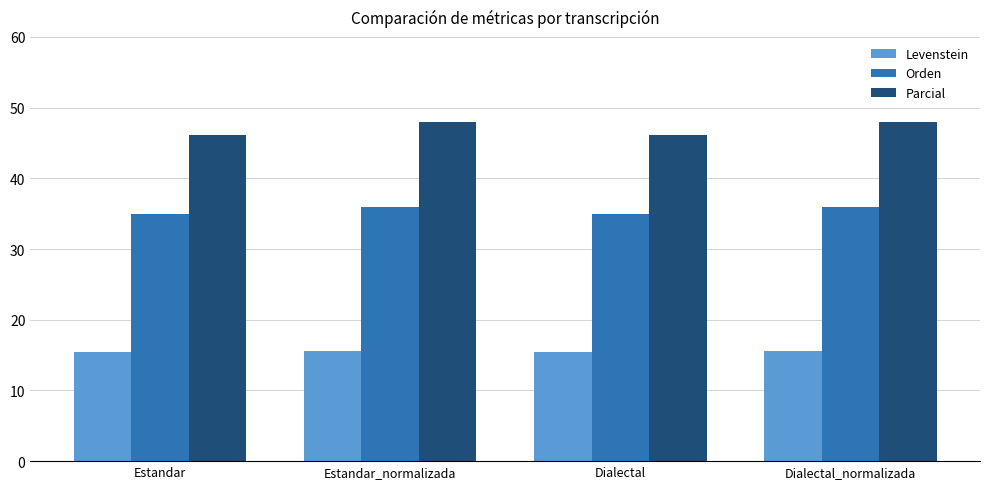

Is it true that Levenstein equals 15.6 at Dialectal_normalizada?

True